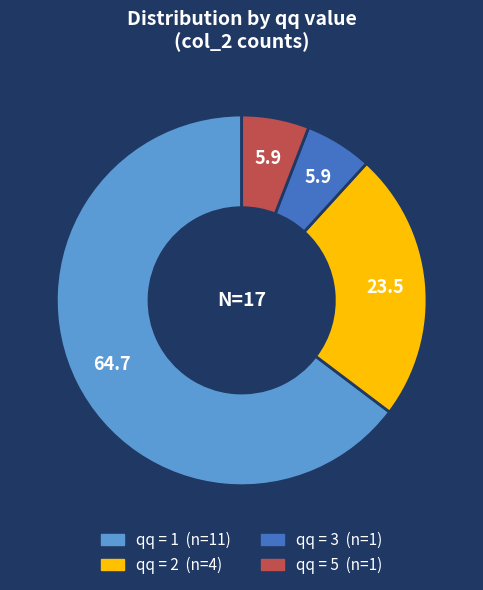

What is the smallest slice in the pie chart?

qq=5